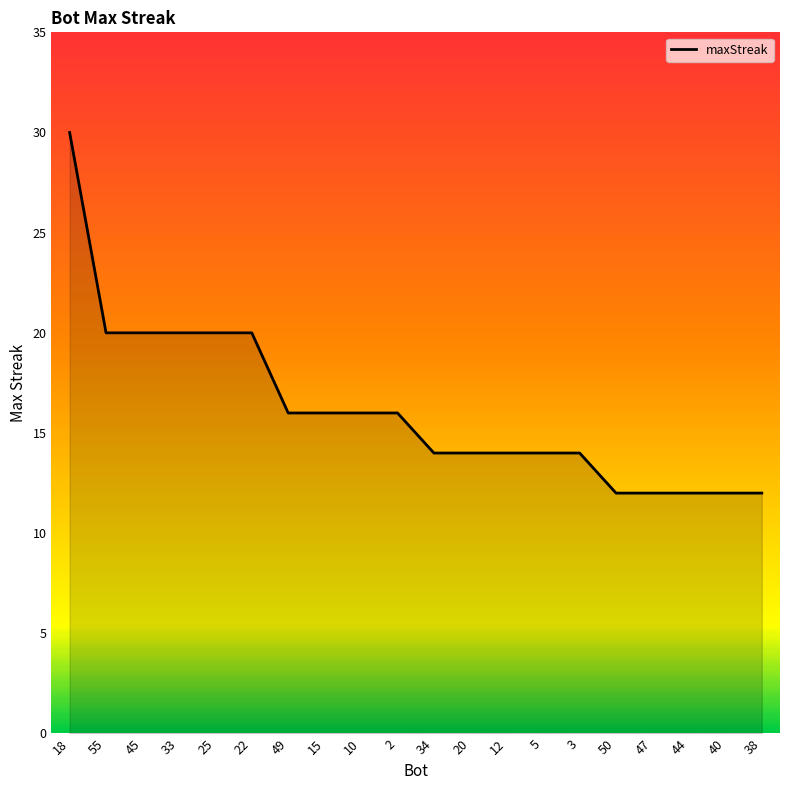

Between 40 and 22, which is larger?

22